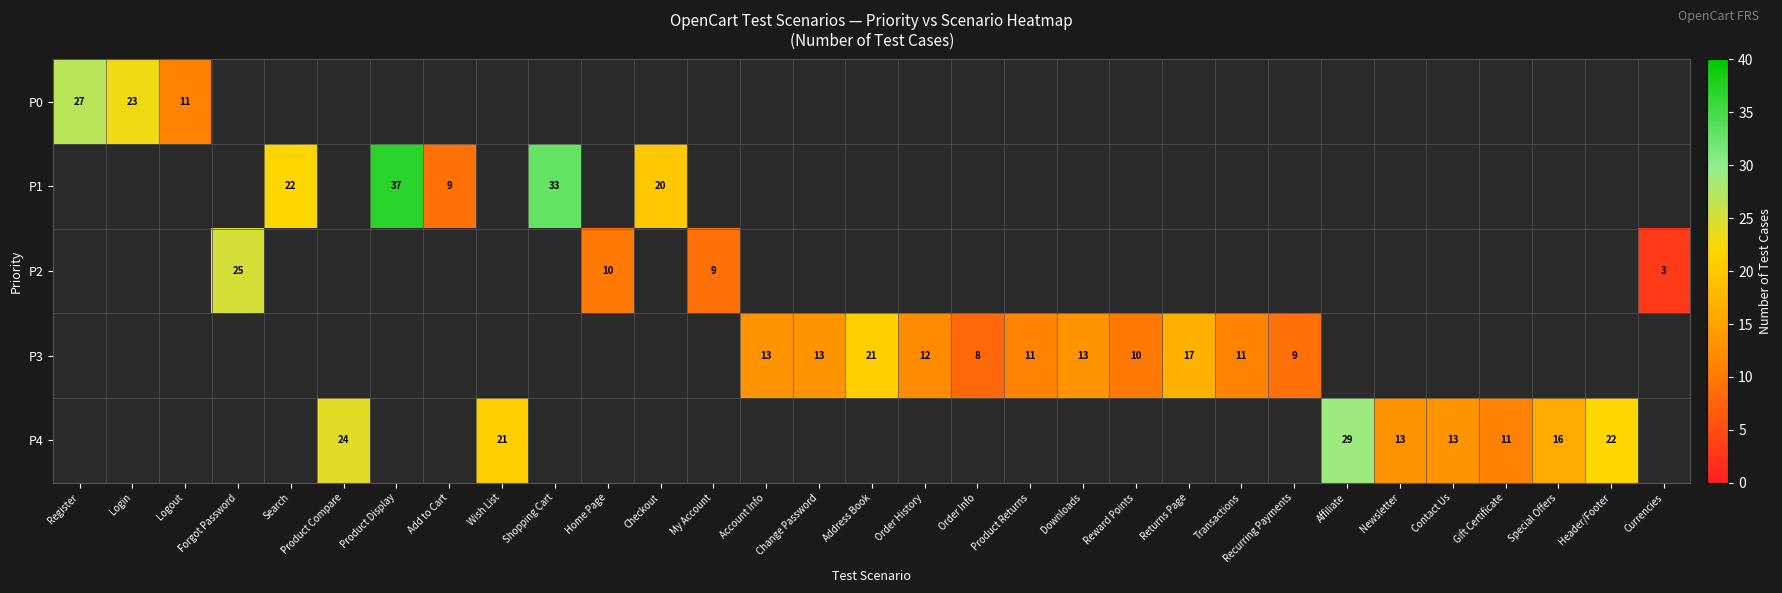

True or false: P4 has a value of 23 at Newsletter.

False